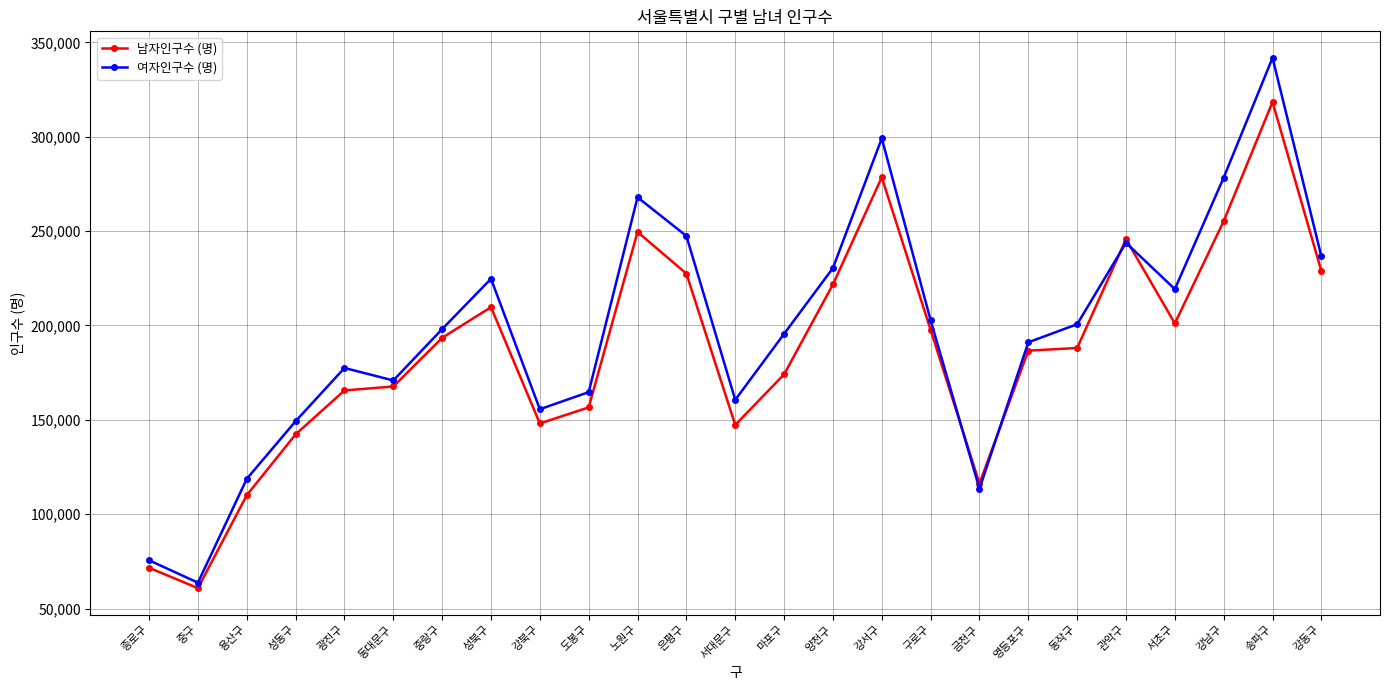

What is the label of the 16th point from the right?

도봉구